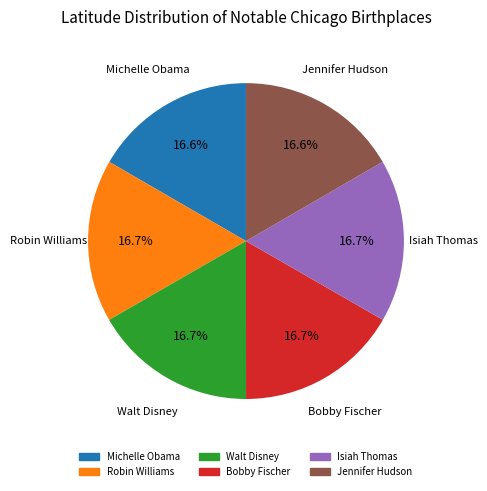

Count the number of slices in the pie.

6